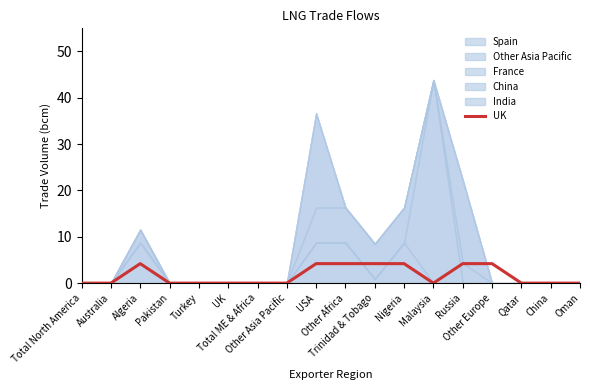

Which label corresponds to the smallest value in the chart?

Total North America